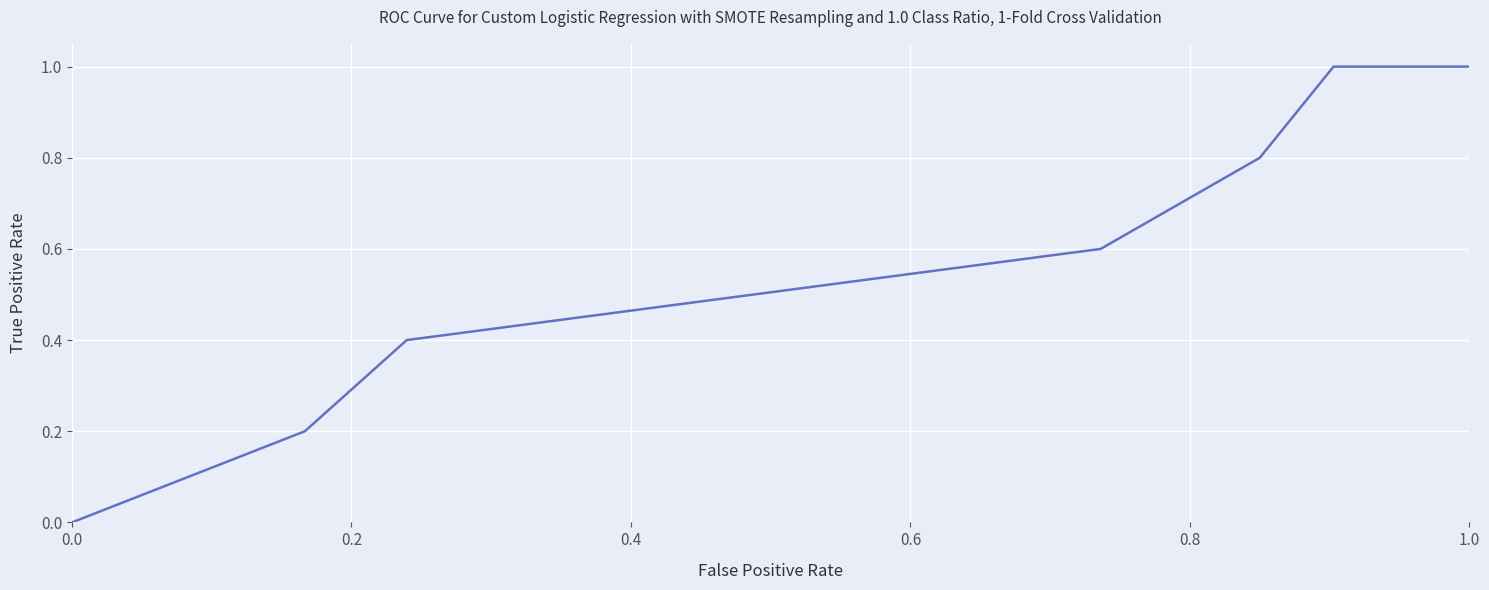

How many values are between 0 and 1?

7